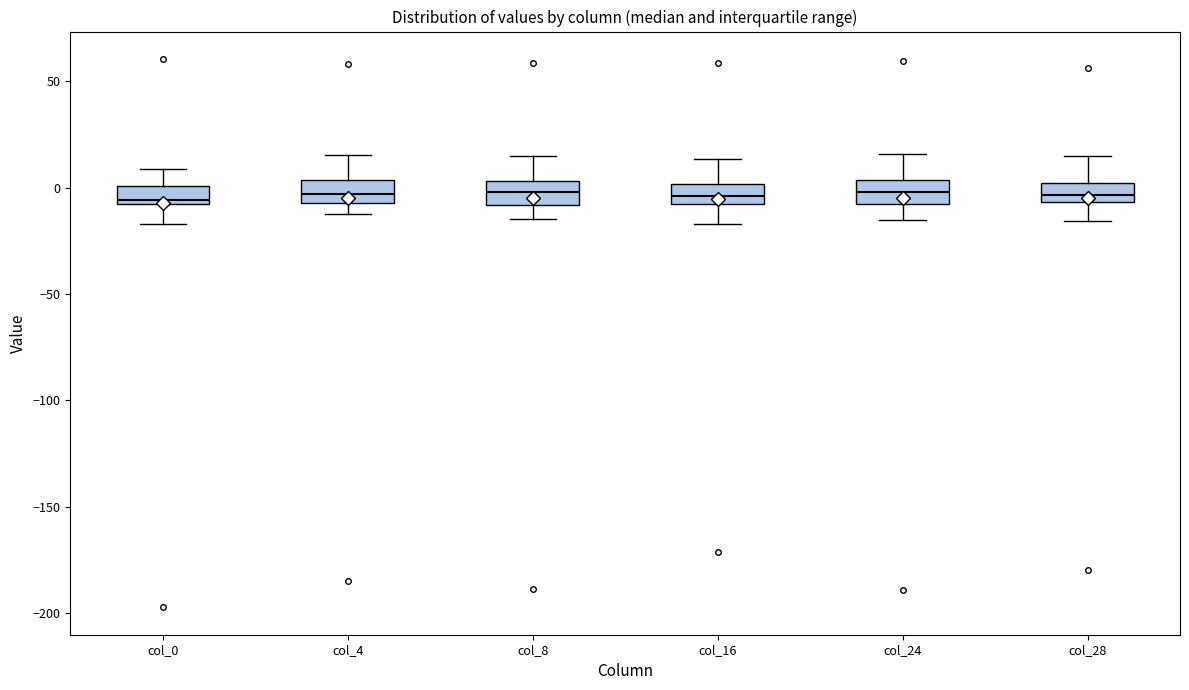

Reading left to right, read every box against the y-axis: the position of its median line, the range the box covers, and the ends of its whiskers. The values are not printed on the chart, so give them approximately, as read against the axis.

col_0: median -5, box -10 to 0, whiskers -15 to 10
col_4: median -5 (inside the box), box -5 to 5, whiskers -10 to 15
col_8: median 0, box -10 to 5, whiskers -15 to 15
col_16: median -5, box -10 to 0, whiskers -15 to 15
col_24: median 0, box -10 to 5, whiskers -15 to 15
col_28: median -5 (inside the box), box -5 to 0, whiskers -15 to 15